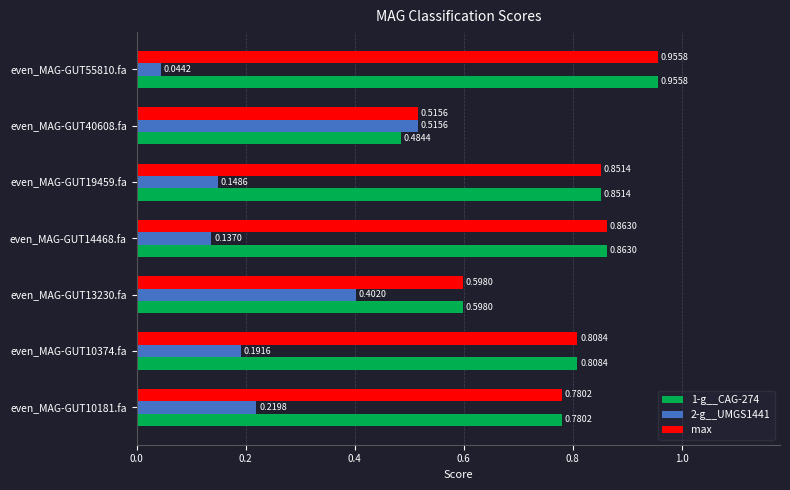

What is the difference between the second highest and second lowest values in the 1-g__CAG-274 series?

0.3